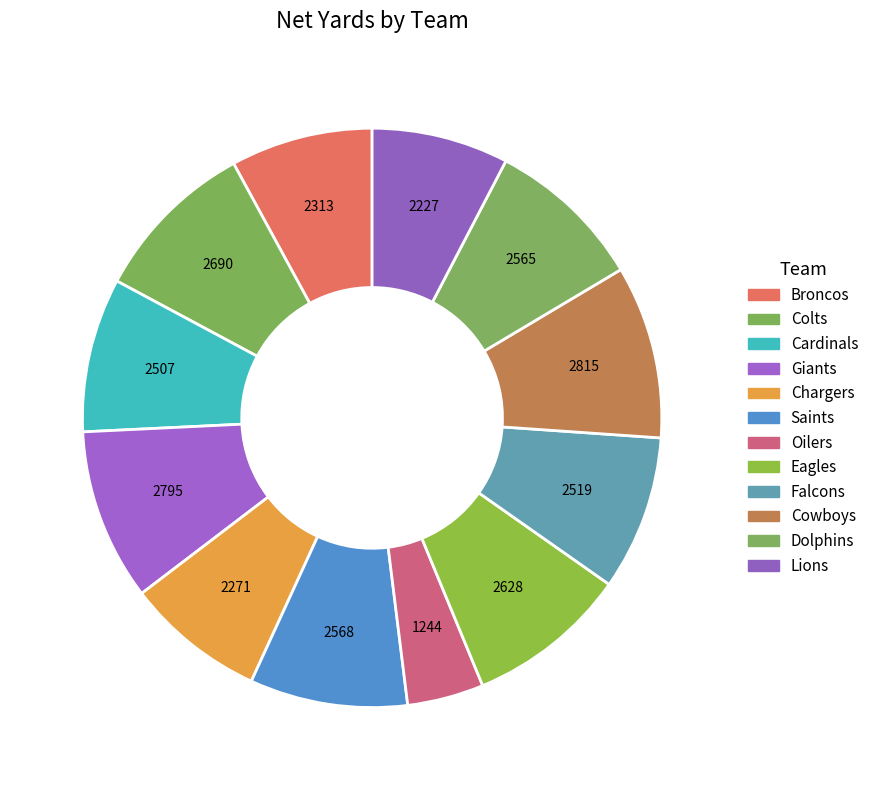

What percentage is NOT represented by Cowboys?

90.3%